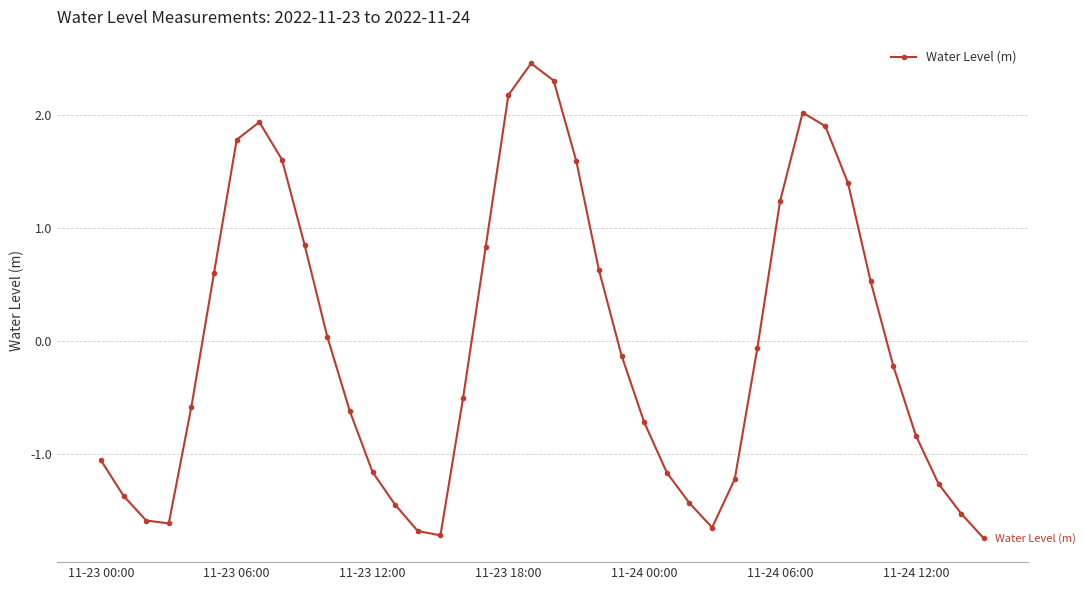

What is the difference between the maximum and second lowest values?

4.2